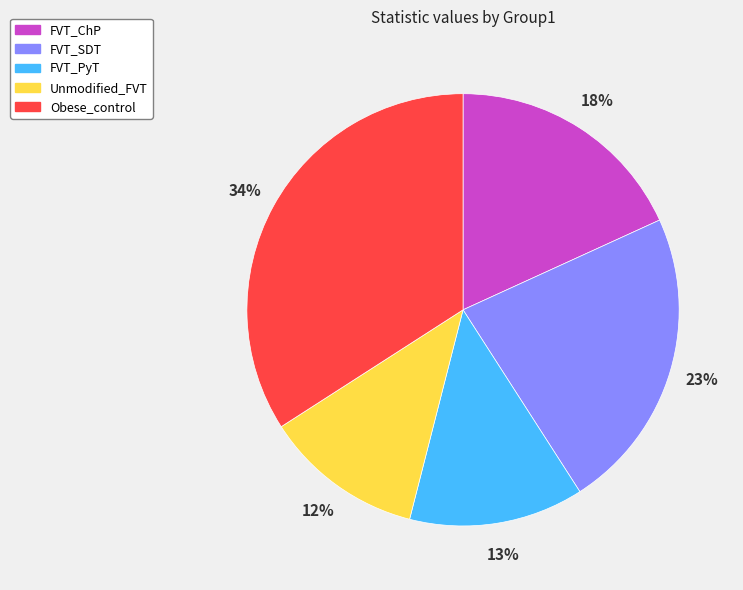

Is it true that Unmodified_FVT is 17% of the pie?

False